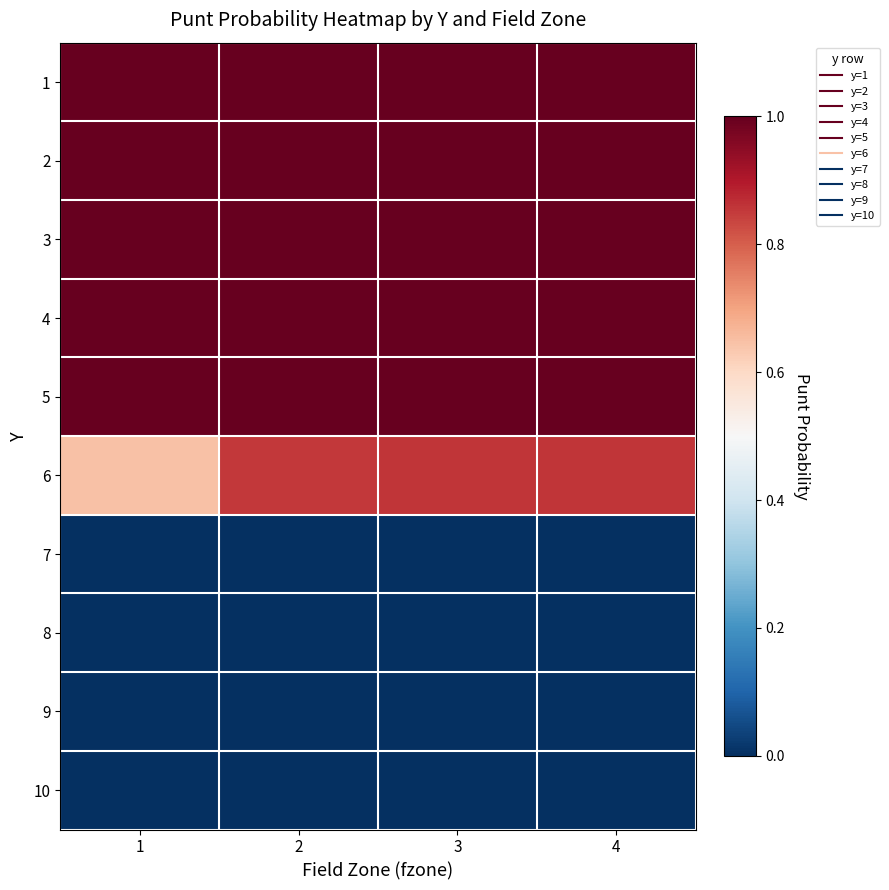

Reading left to right, list all the values displayed in this chart.

1: 1=1.0	2=1.0	3=1.0	4=1.0
2: 1=1.0	2=1.0	3=1.0	4=1.0
3: 1=1.0	2=1.0	3=1.0	4=1.0
4: 1=1.0	2=1.0	3=1.0	4=1.0
5: 1=1.0	2=1.0	3=1.0	4=1.0
6: 1=0.6	2=0.9	3=0.9	4=0.9
7: 1=0.0	2=0.0	3=0.0	4=0.0
8: 1=0.0	2=0.0	3=0.0	4=0.0
9: 1=0.0	2=0.0	3=0.0	4=0.0
10: 1=0.0	2=0.0	3=0.0	4=0.0